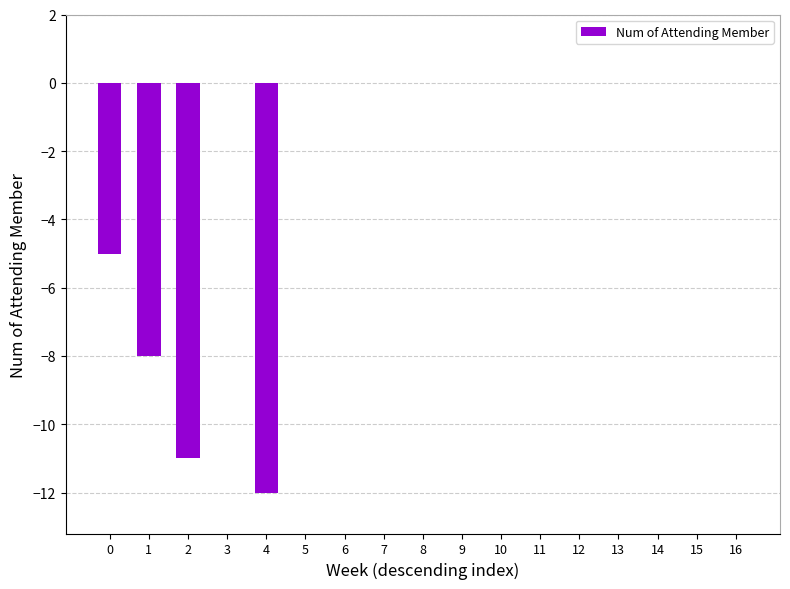

How many series are shown in this chart?

1